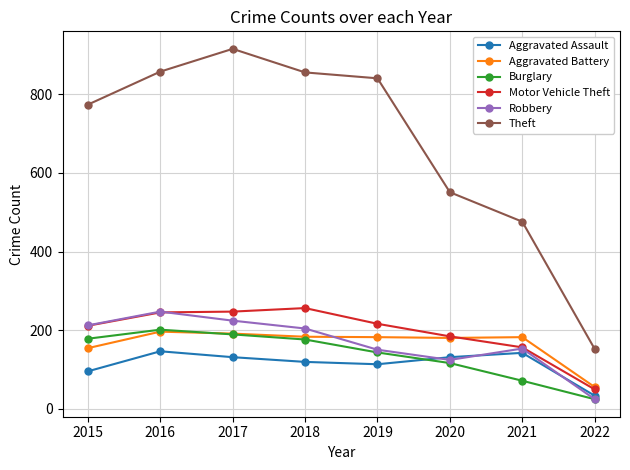

What is the value of the Aggravated Assault point at the 8th from the left?

33